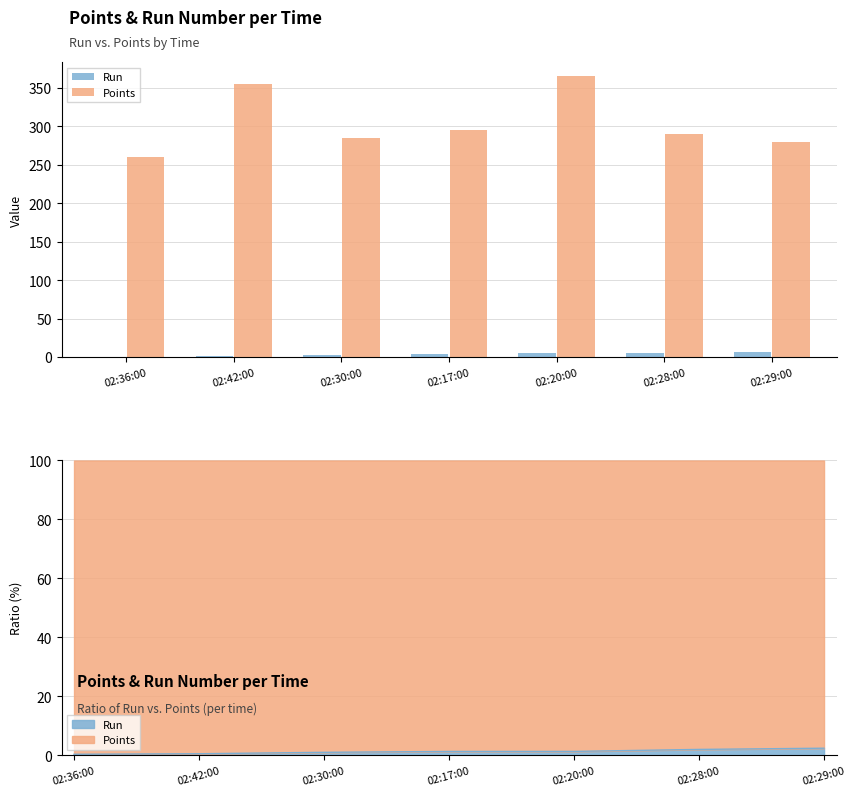

How many distinct data groups are displayed?

2